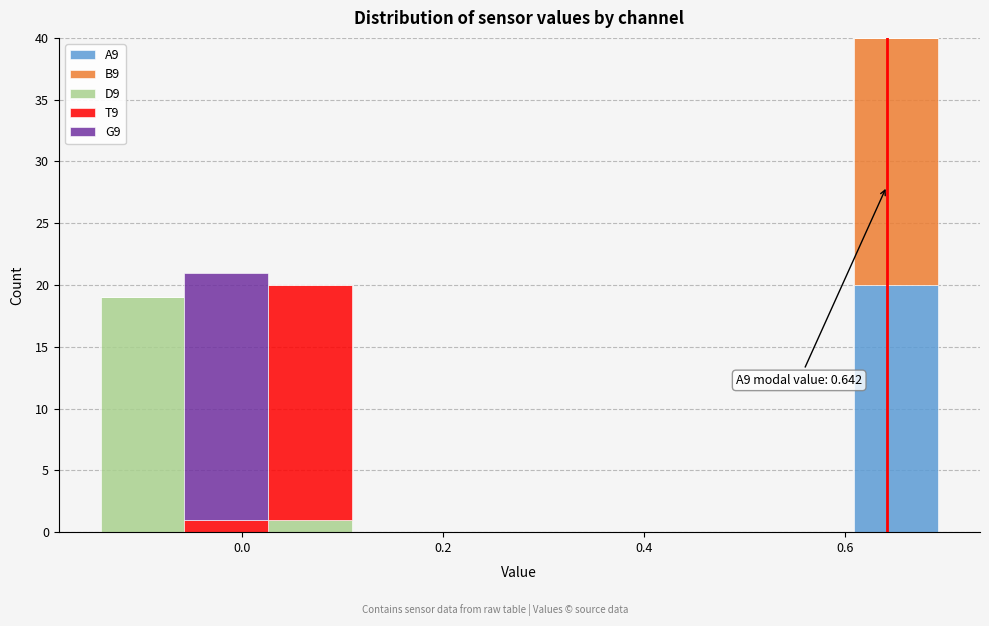

Which range on the x-axis has the tallest stacked bar (by total height)?

0.60 to 0.70